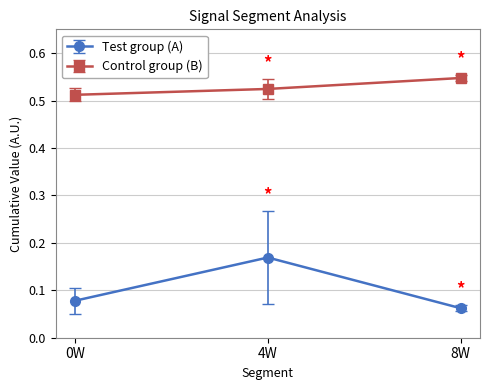

Which series has the widest spread of values?

Test group (A)